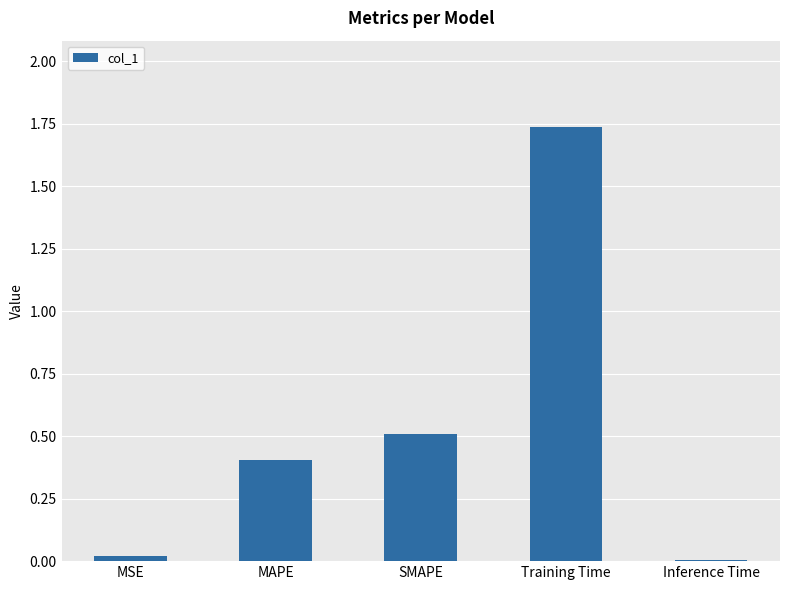

Is it true that the value at SMAPE is 0.5?

True